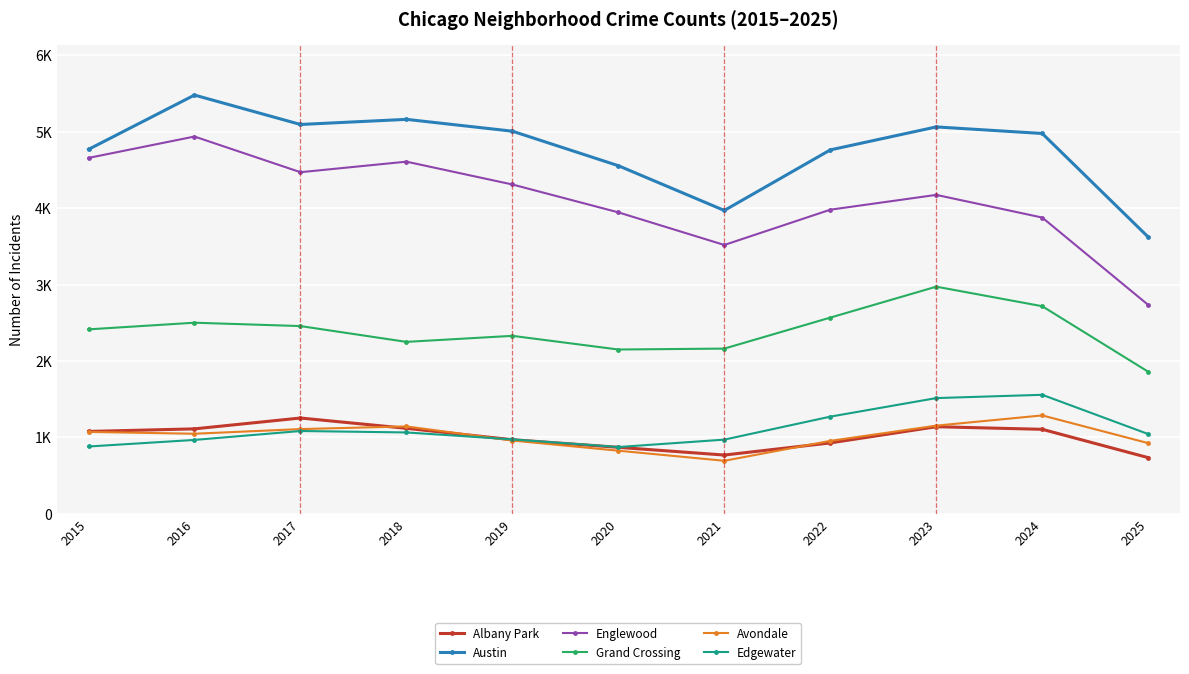

Is this an area chart (filled region under the line)?

No